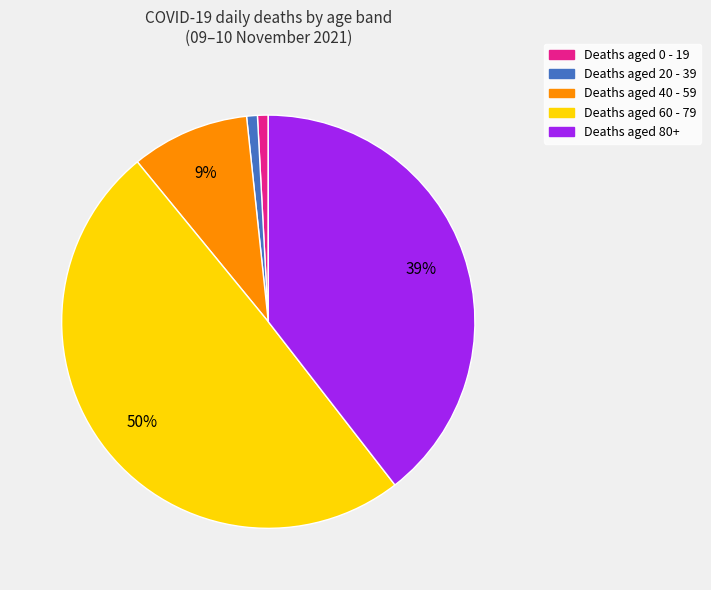

How many segments does this pie chart have?

5